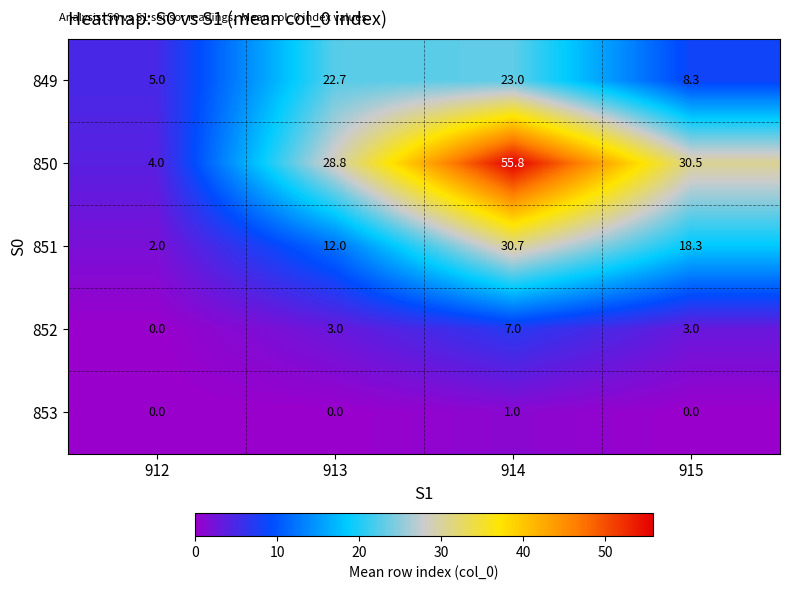

Rank the categories by 849 value from highest to lowest.

914, 913, 915, 912